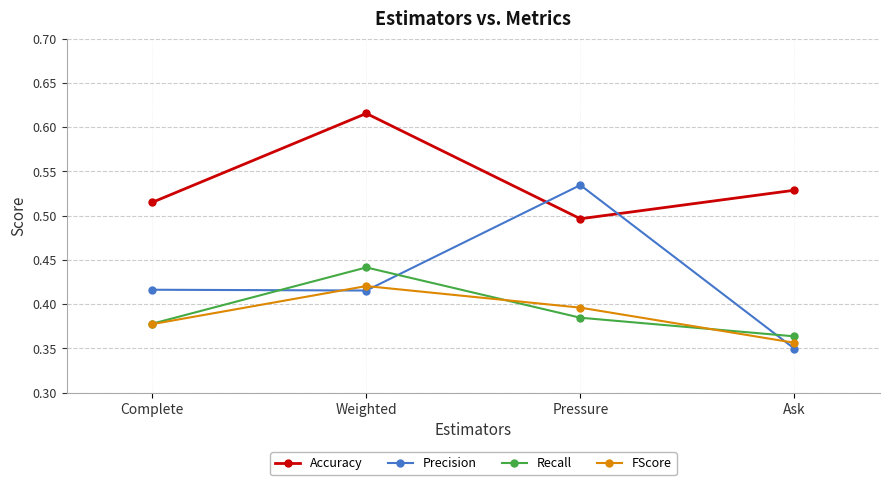

How many series are shown in this chart?

4